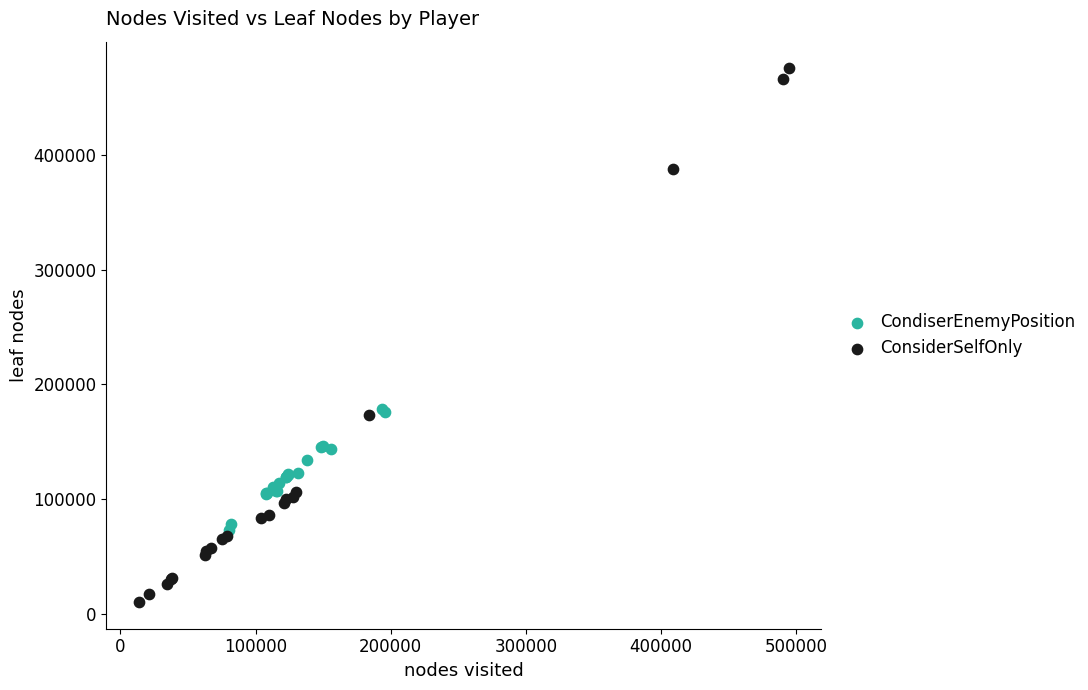

Which series reaches the maximum Y coordinate?

ConsiderSelfOnly